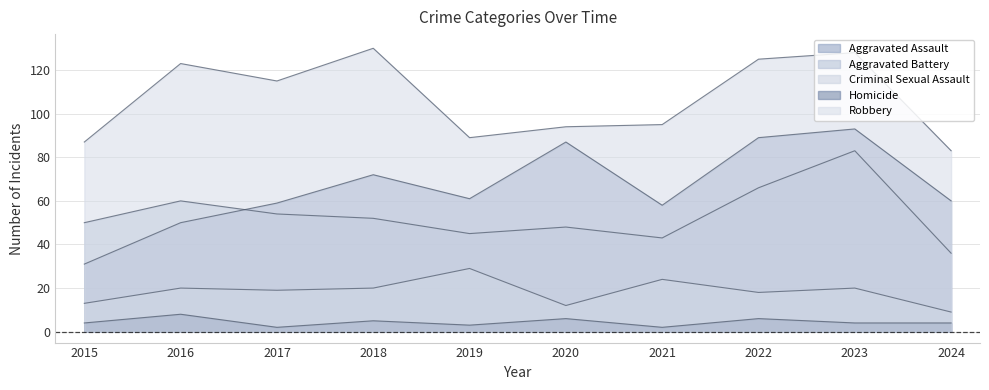

Reading left to right, transcribe all the data shown in this chart.

Aggravated Assault: 31	50	59	72	61	87	58	89	93	60
Aggravated Battery: 50	60	54	52	45	48	43	66	83	36
Criminal Sexual Assault: 13	20	19	20	29	12	24	18	20	9
Homicide: 4	8	2	5	3	6	2	6	4	4
Robbery: 87	123	115	130	89	94	95	125	128	83